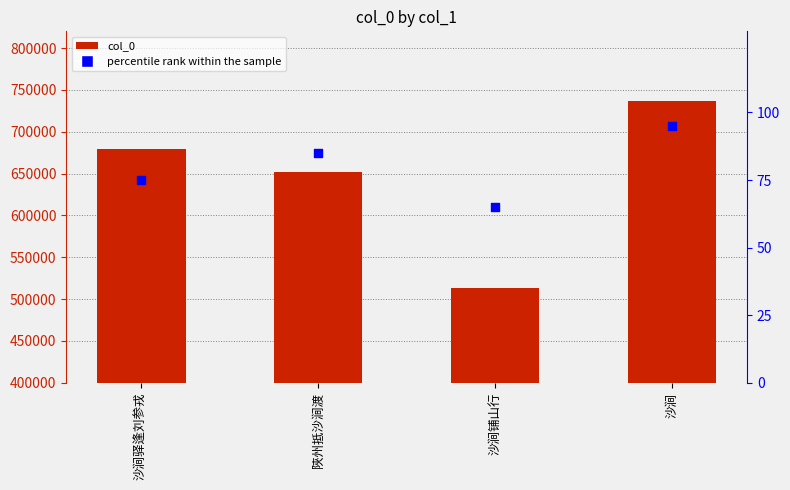

What are all the series names shown in the legend?

col_0, percentile rank within the sample